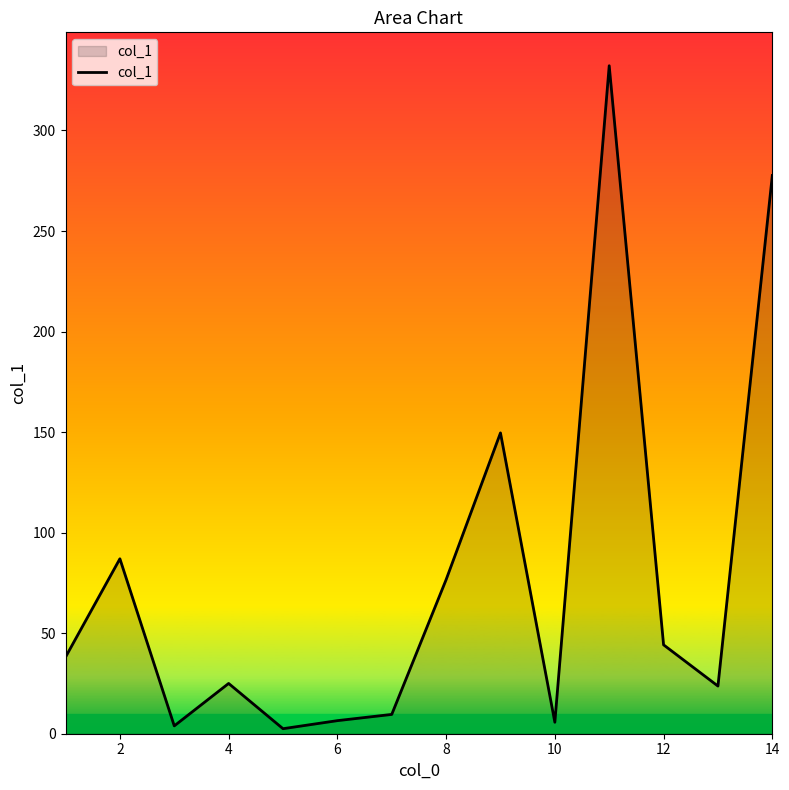

What is the difference between the maximum and minimum values?

329.7